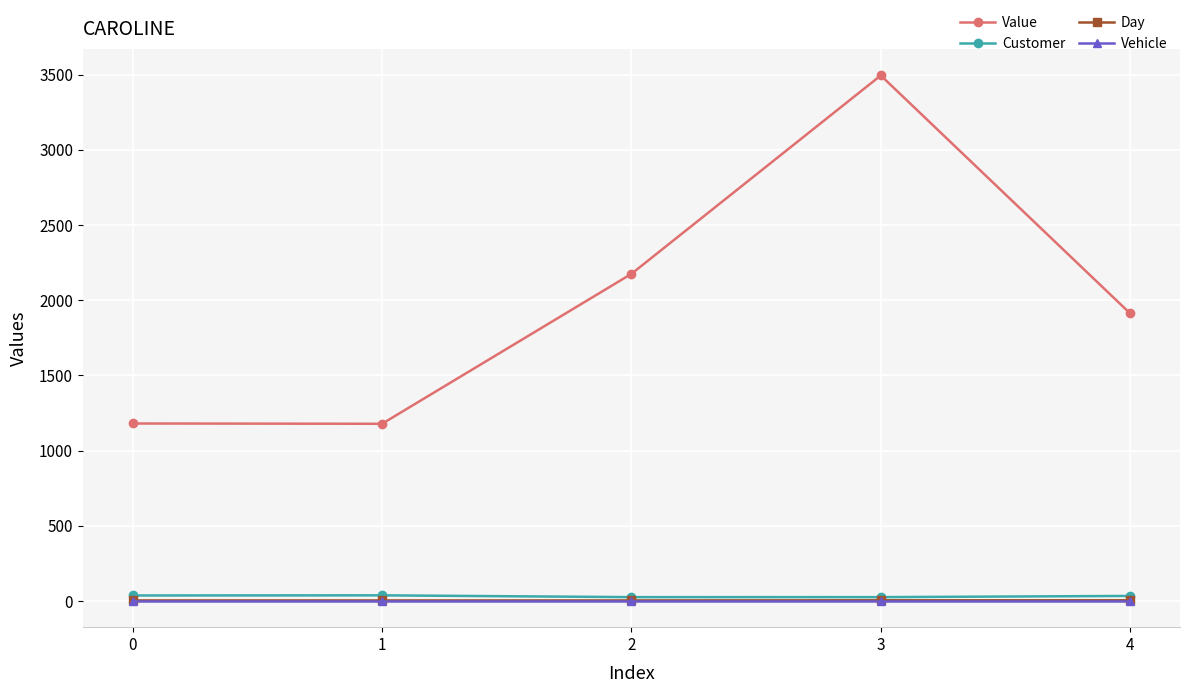

What is the difference between the highest and lowest values at 2?

2174.8